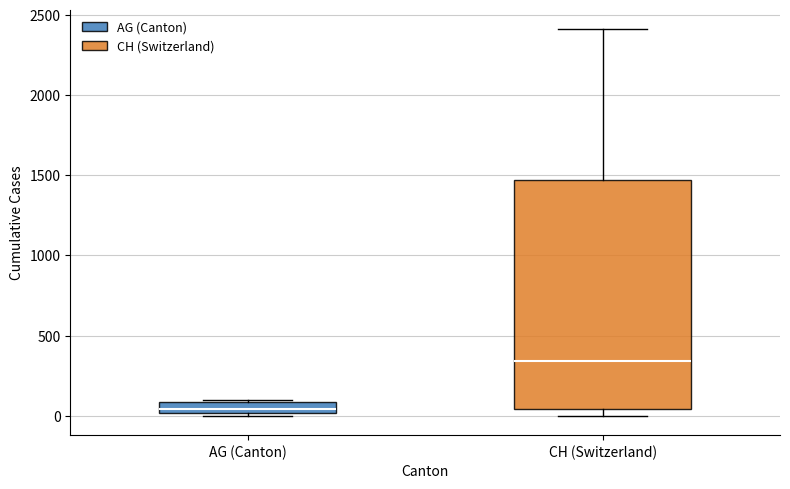

Which box is the tallest, from its lower edge to its upper edge?

CH (Switzerland)